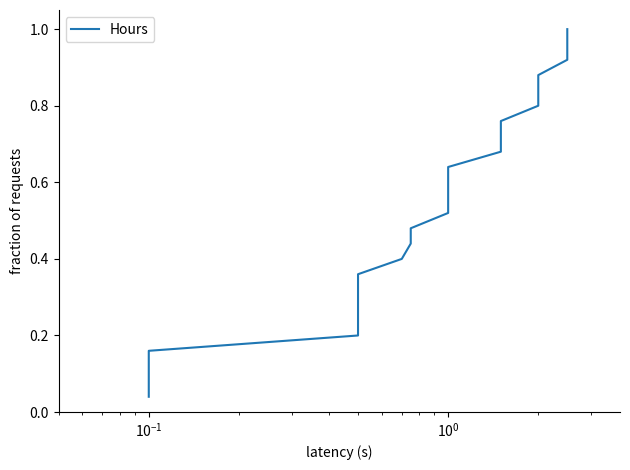

True or false: the data has more than 0 interior local peaks.

False